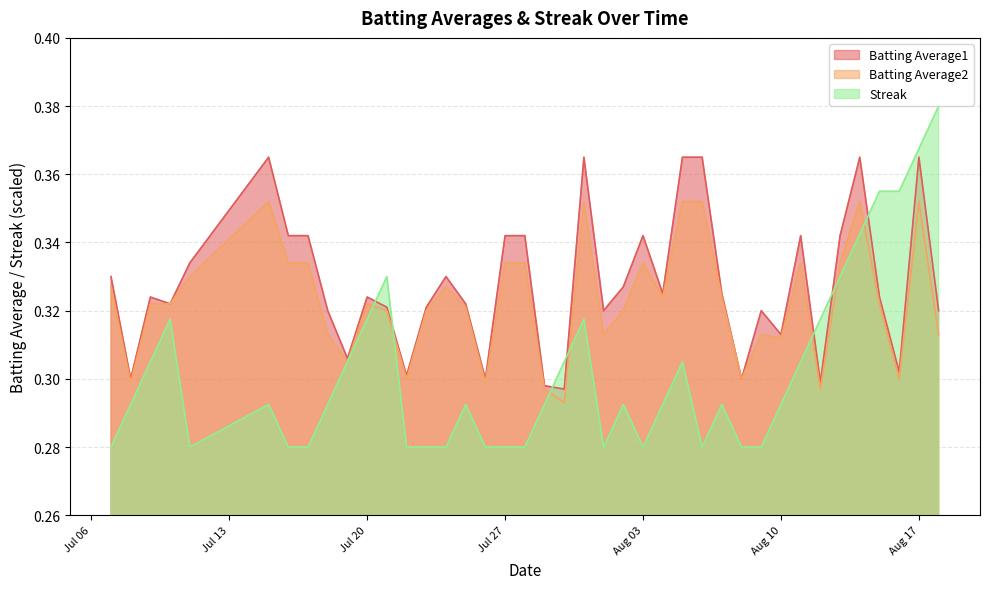

What is the label of the 29th point from the right?

2010-07-21